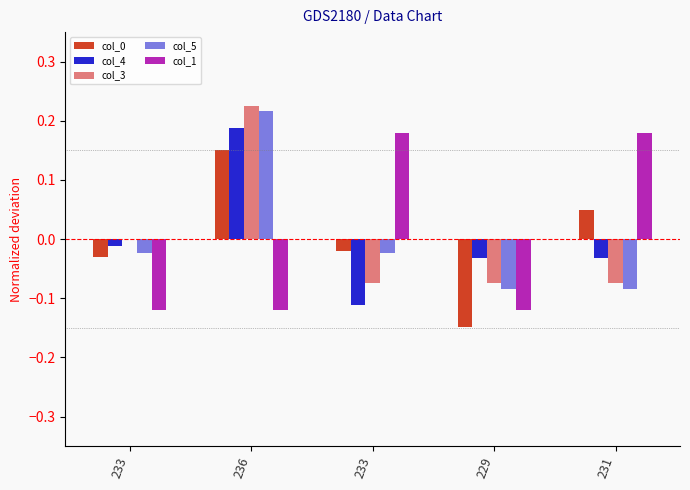

Between 236 and 233, which is larger?

236